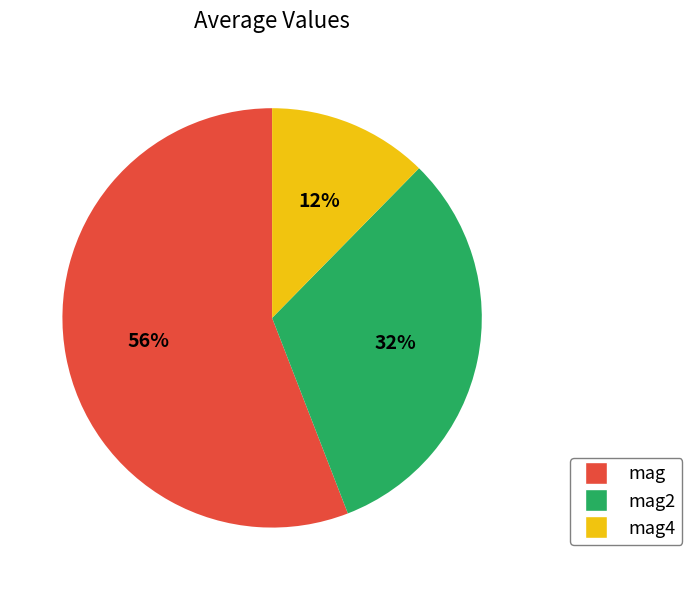

Is there any slice that represents more than half of the pie?

Yes